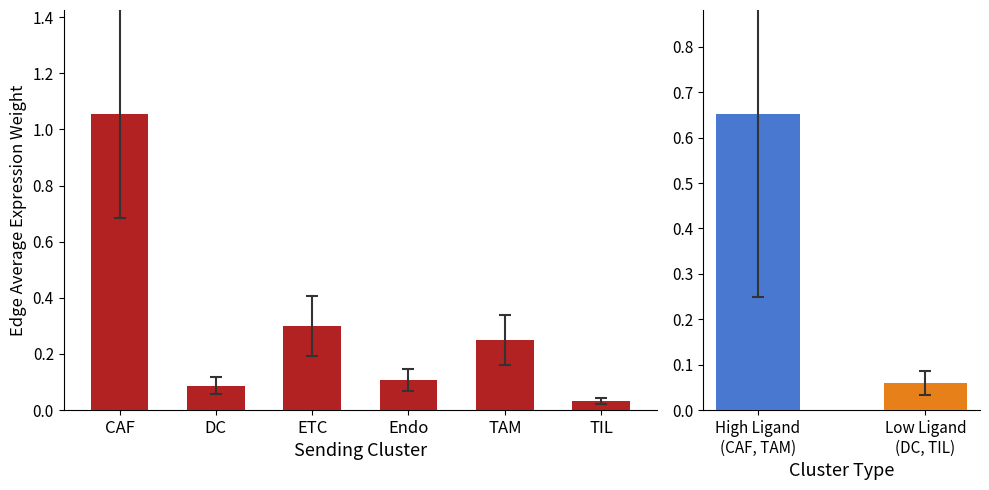

What is the label of the 4th bar from the right?

ETC